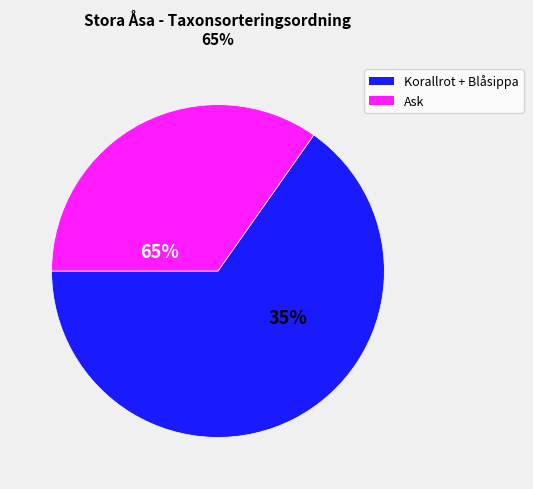

Does 74470242 represent more than half of the total?

No